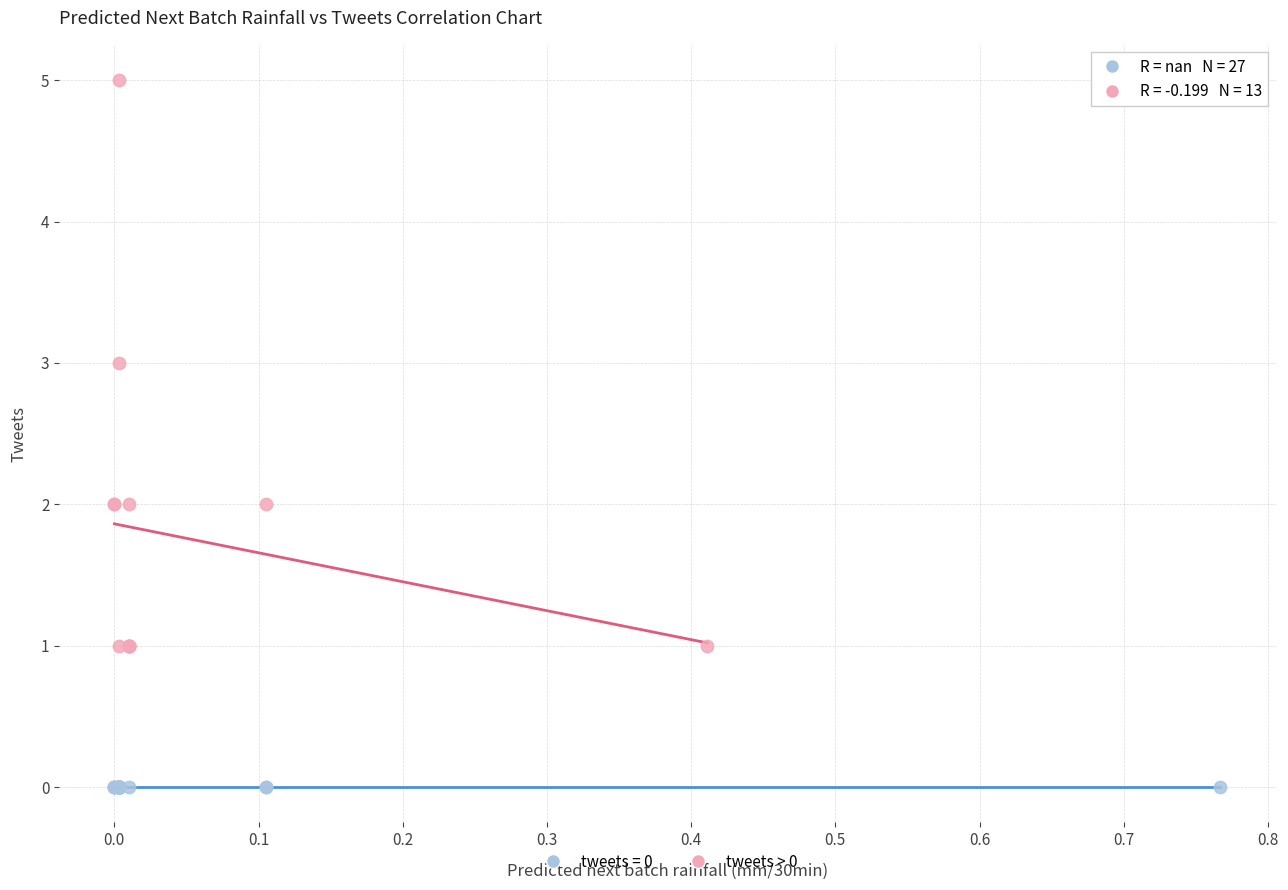

Which series reaches the maximum Y coordinate?

tweets > 0